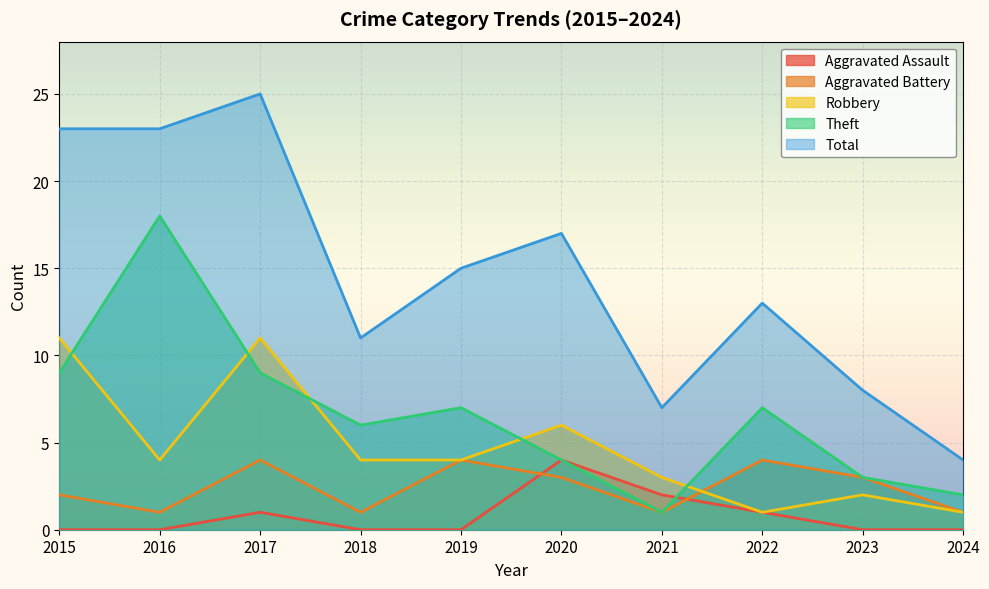

At which category does the chart reach its peak across all series?

2017